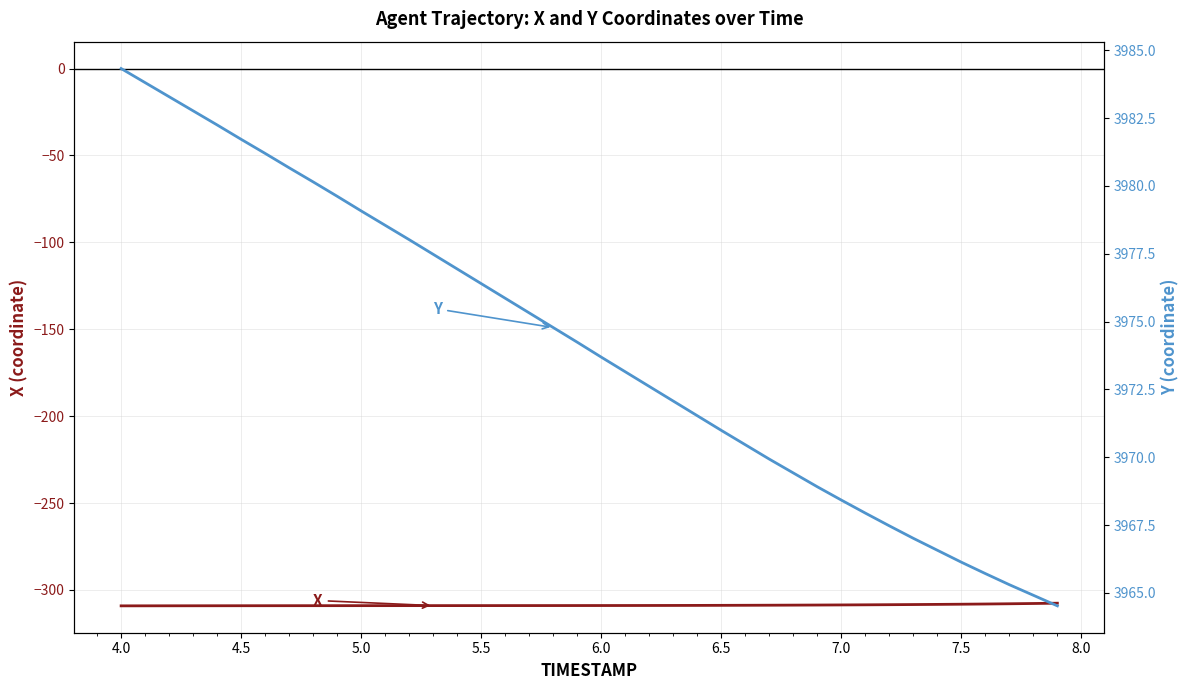

True or false: Y and X cross at least once.

False